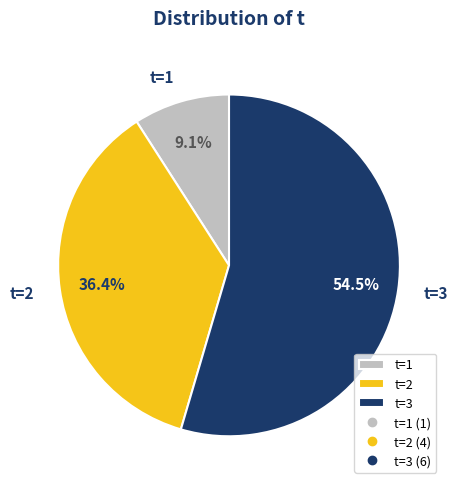

Is t=2 the majority of the pie?

No